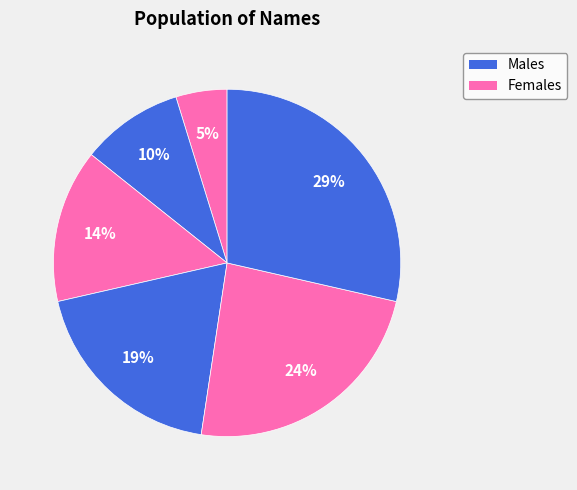

Is there any slice that represents more than half of the pie?

No